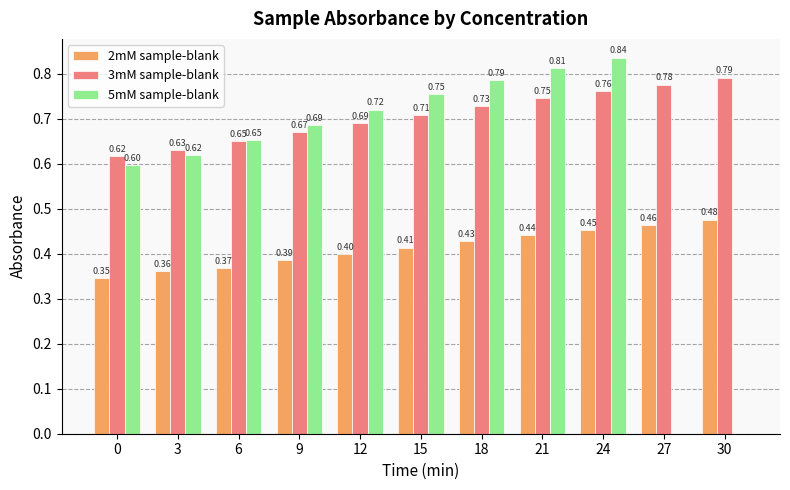

Which series changed the most between 0 and 24?

5mM sample-blank